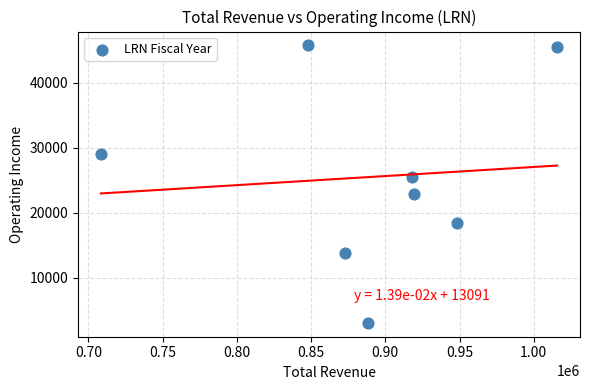

What is the average Y value?

25500